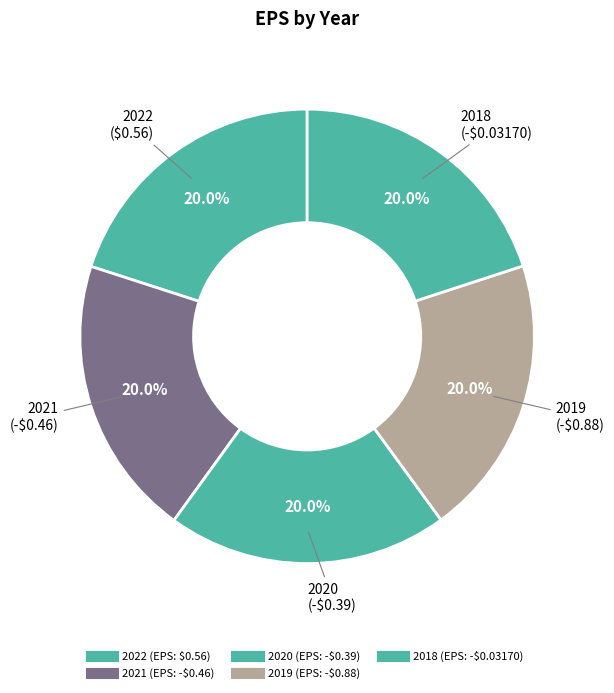

Which slice is the largest?

2022